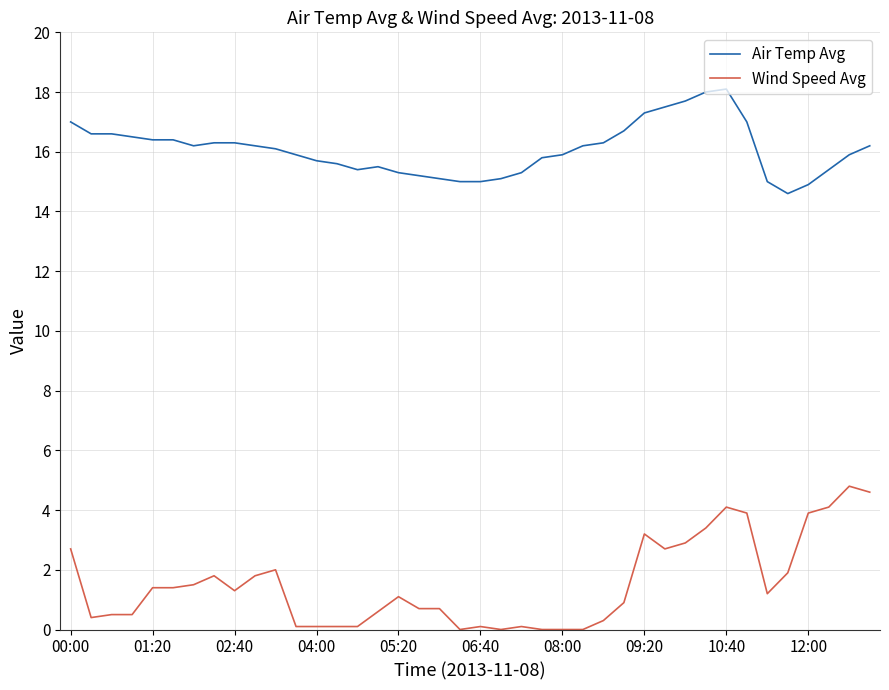

True or false: Wind Speed Avg and Air Temp Avg intersect in this chart.

False